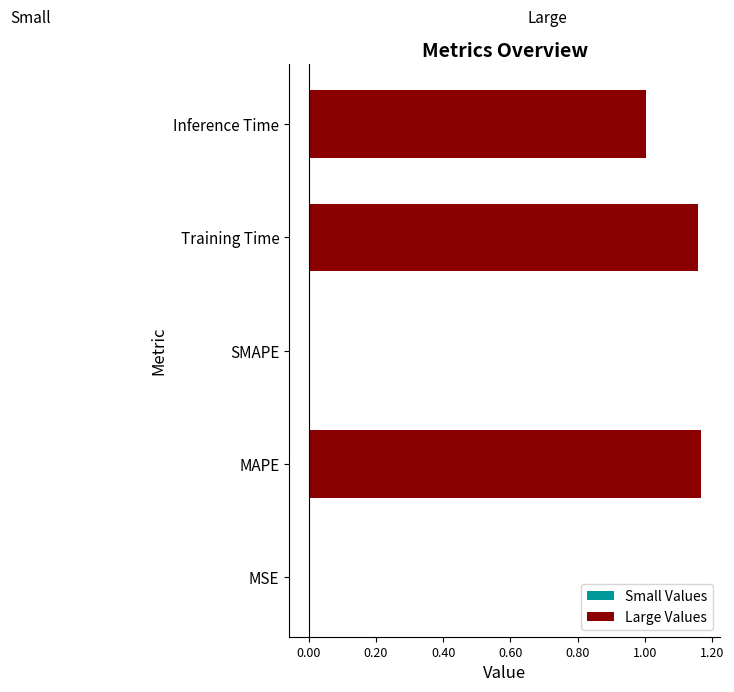

What is the value of the Large Values bar at the 2nd from the left?

1.2